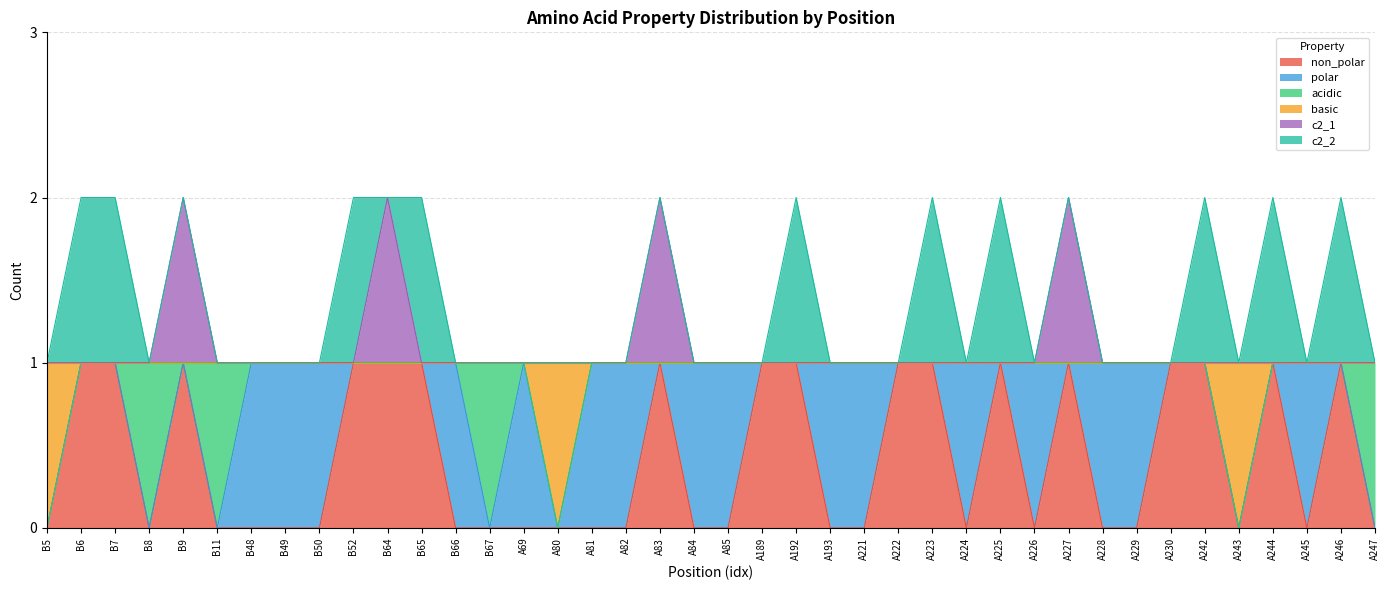

What are all the series names shown in the legend?

non_polar, polar, acidic, basic, c2_1, c2_2